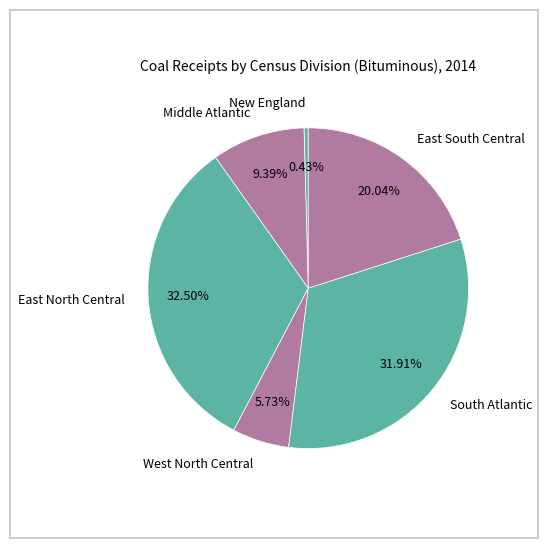

Is there a majority slice in this chart?

No